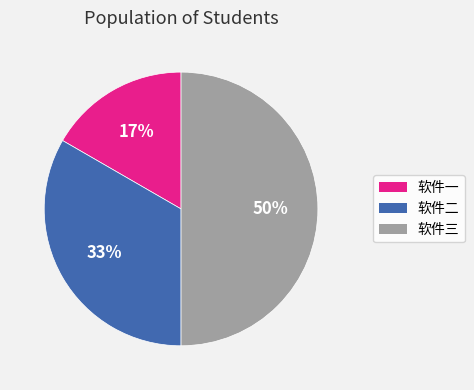

To the nearest percent, what is the difference between the 软件三 and 软件一 slice percentages?

33%